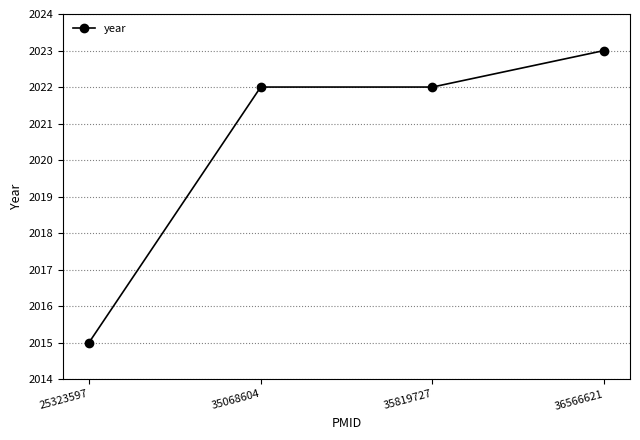

What is the value of the 1st point from the left?

2015